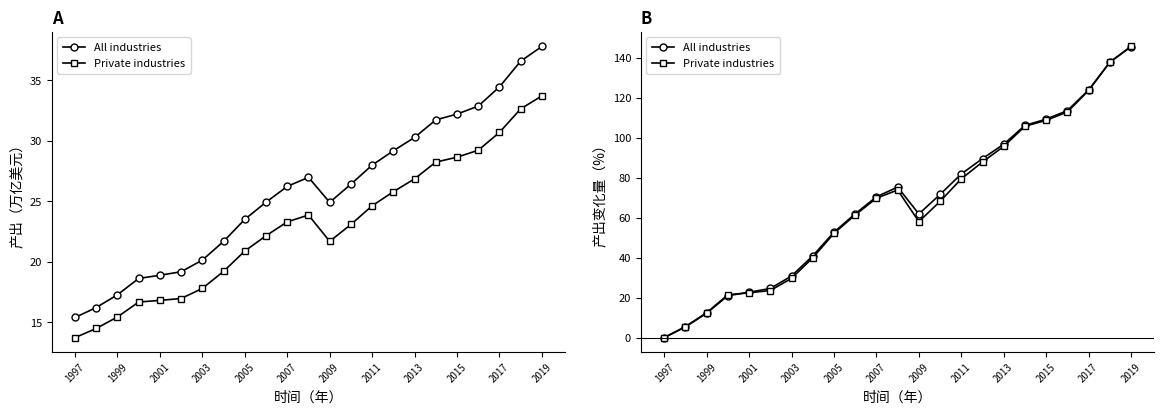

What are all the series names shown in the legend?

All industries, Private industries